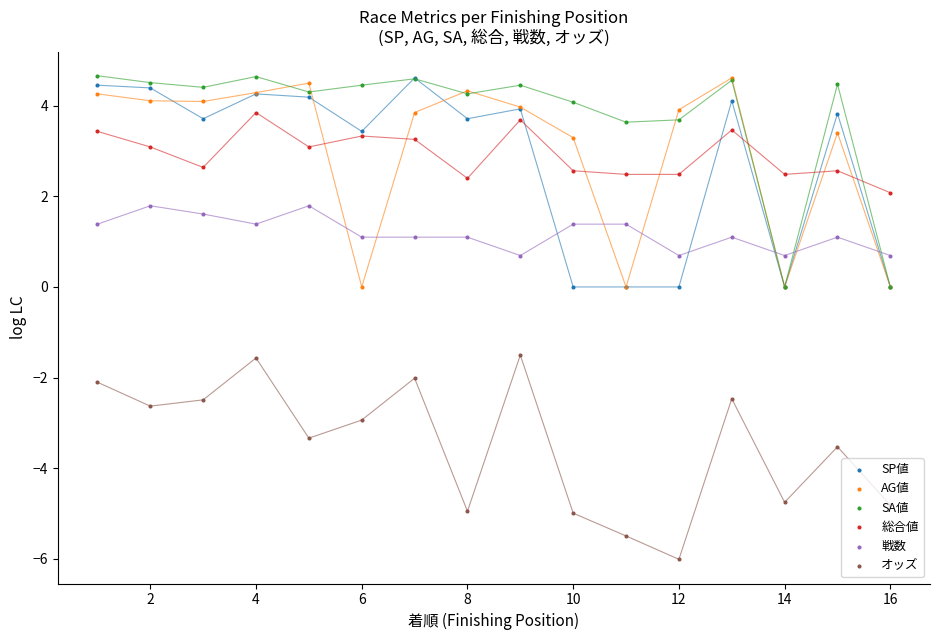

Which series contains the highest Y value?

SA値